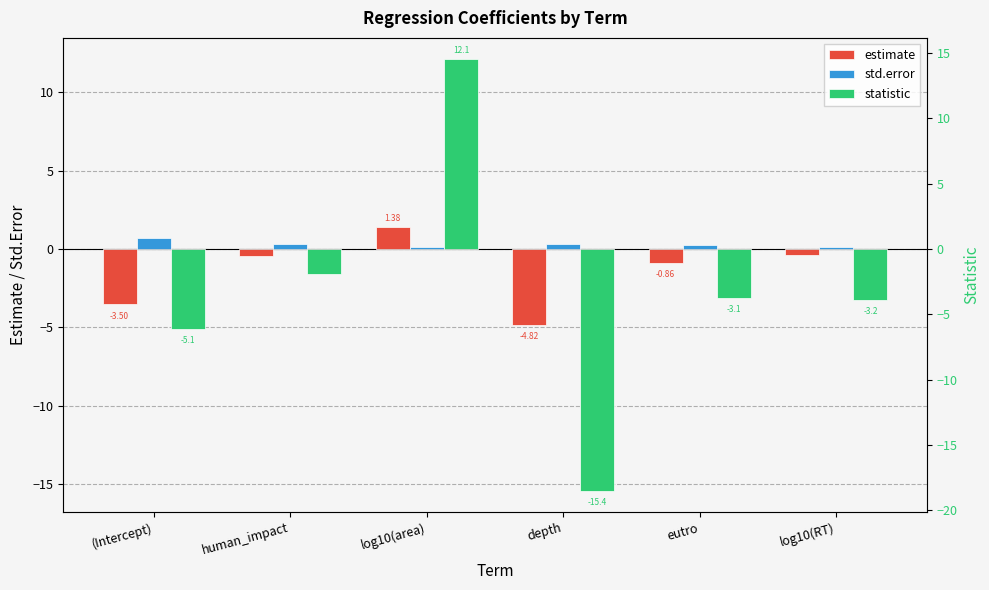

Reading left to right, list all the values displayed in this chart.

estimate: -3.5	-0.5	1.4	-4.8	-0.9	-0.4
std.error: 0.7	0.3	0.1	0.3	0.3	0.1
statistic: -5.1	-1.6	12.1	-15.4	-3.1	-3.2